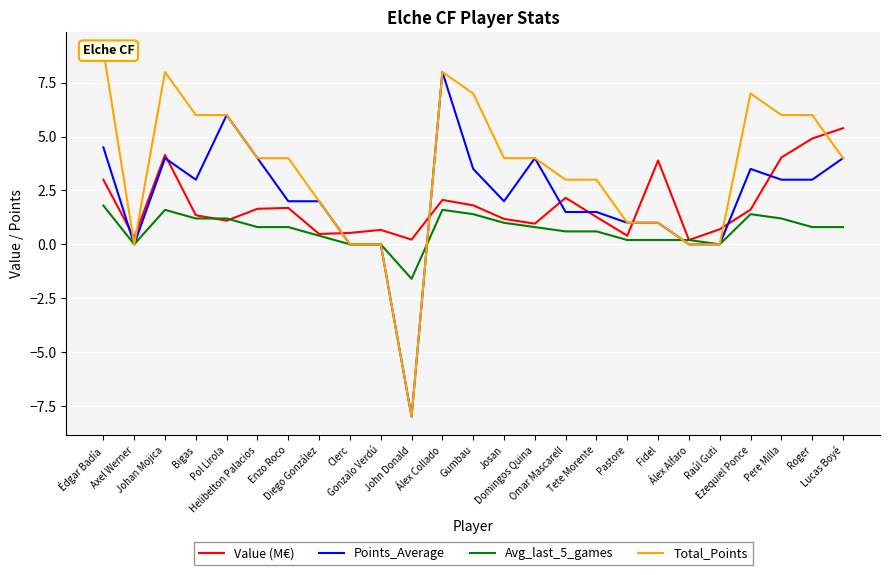

At which category does Value (M€) reach its first local valley?

Axel Werner